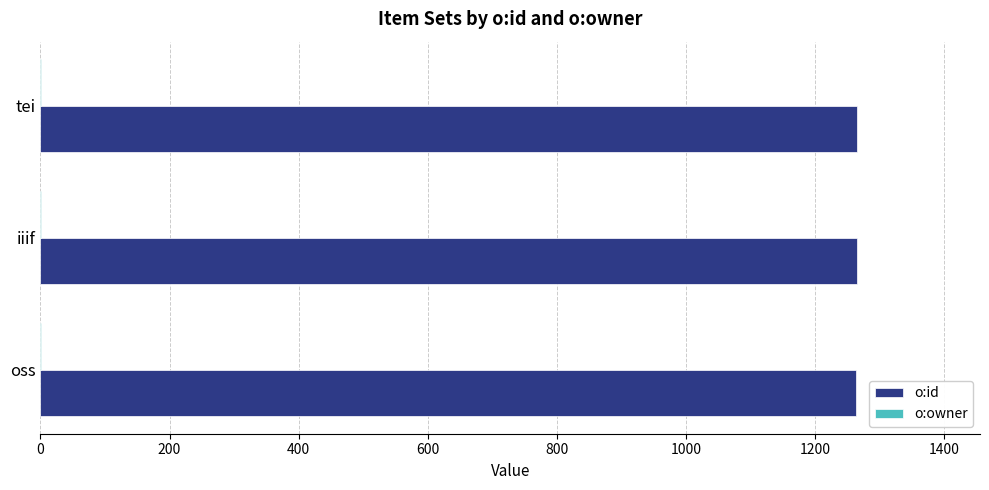

The value of o:id at oss is 1264. True or false?

True